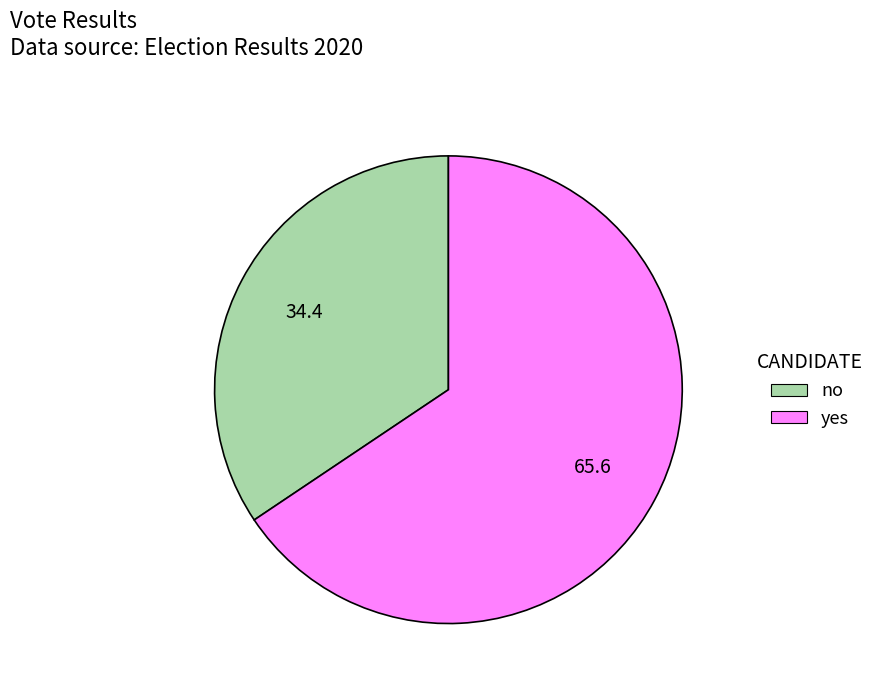

Do no and yes together represent more than half of the pie?

Yes